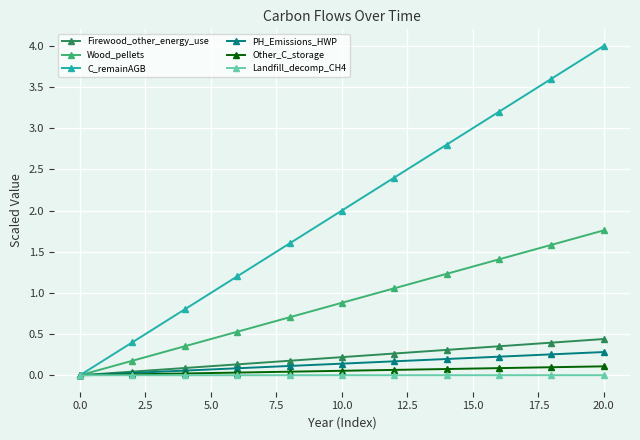

Which series has the largest total across all categories?

C_remainAGB